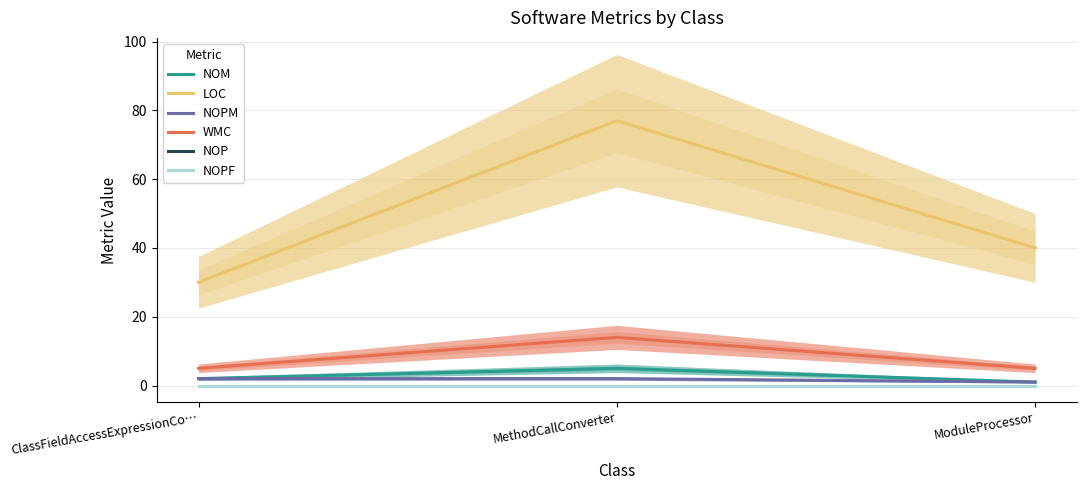

Rank the series at ClassFieldAccessExpressionCo… from lowest to highest value.

NOP, NOPF, NOM, NOPM, WMC, LOC